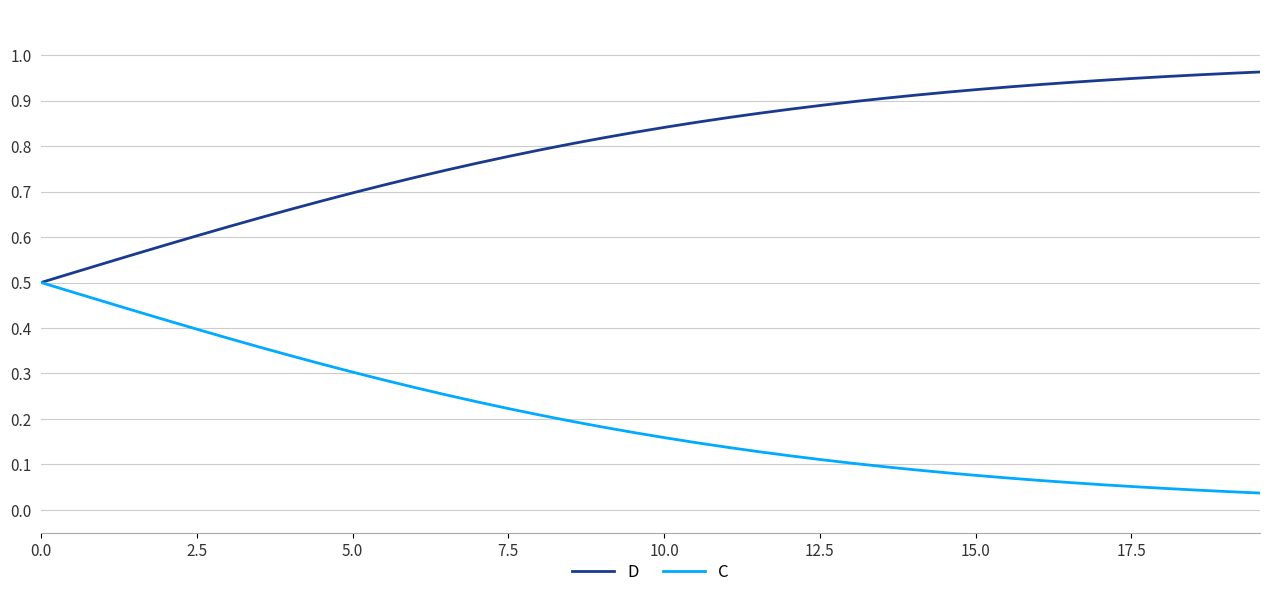

What are all the series names shown in the legend?

D, C